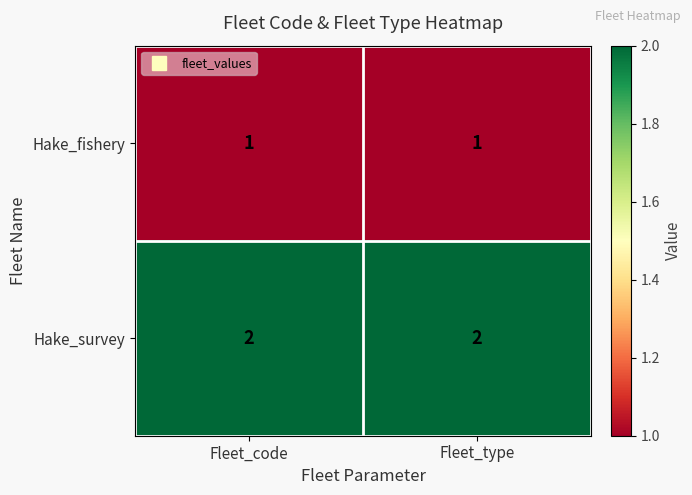

Reading left to right, list all the values displayed in this chart.

Hake_fishery: Fleet_code=1	Fleet_type=1
Hake_survey: Fleet_code=2	Fleet_type=2